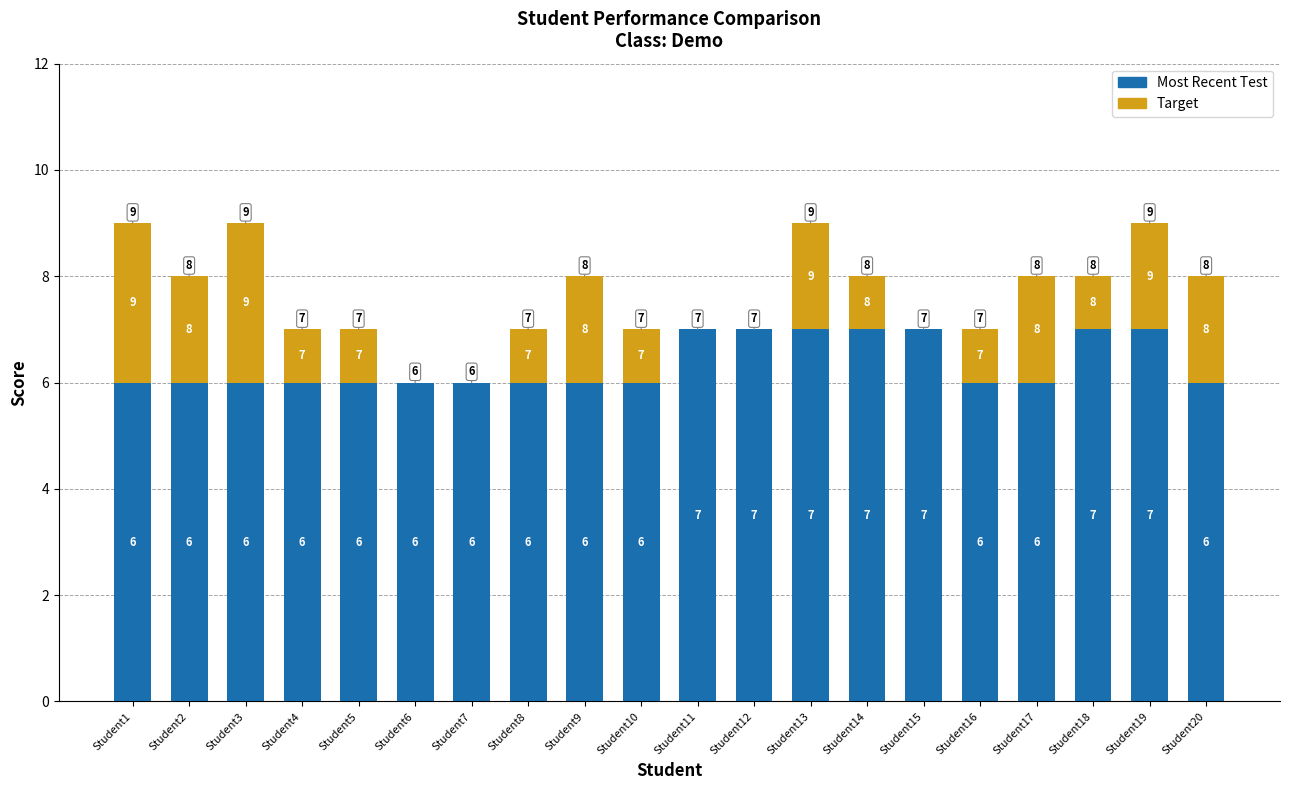

What is the highest value of the Most Recent Test series?

7